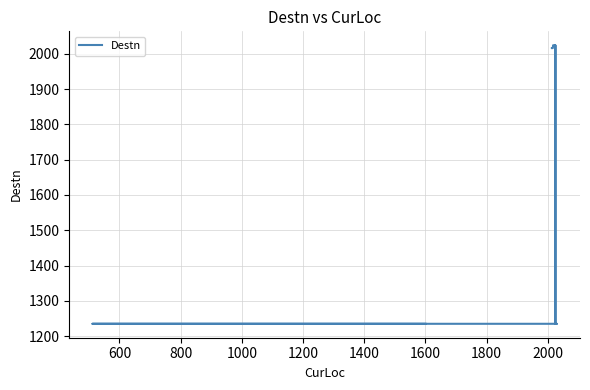

Count the number of data series in this chart.

1